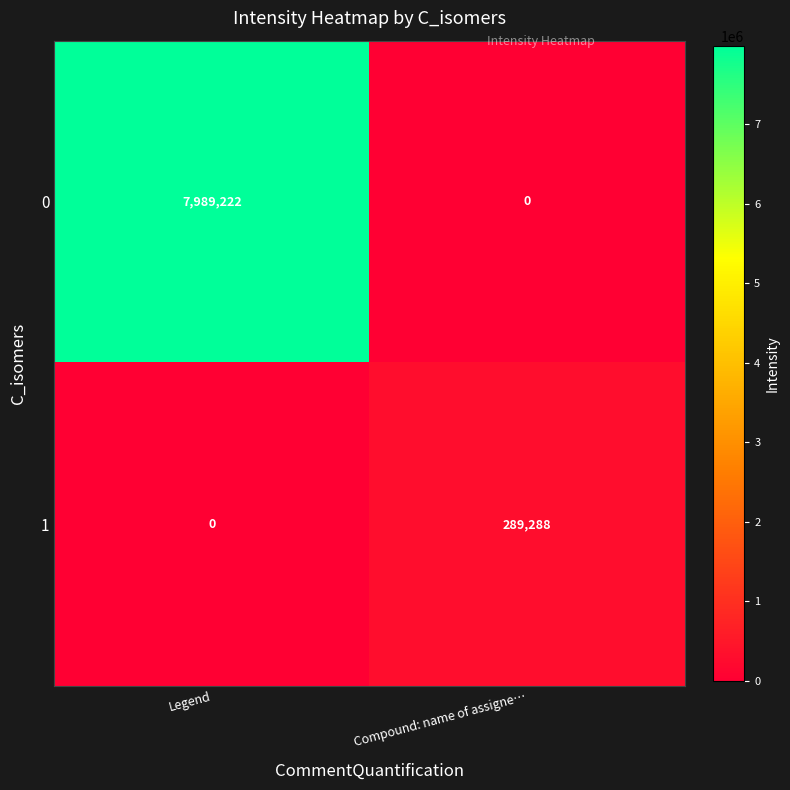

What is the difference between the highest and lowest values at Compound: name of assigne…?

289288